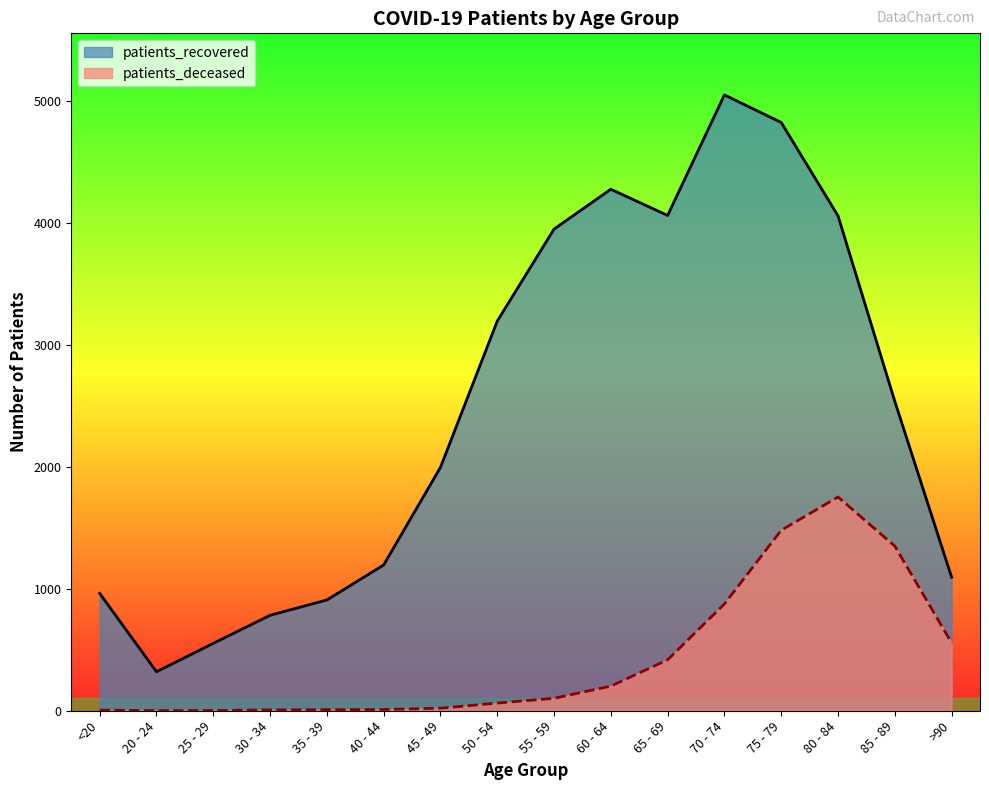

True or false: patients_recovered and patients_deceased cross at least once.

False